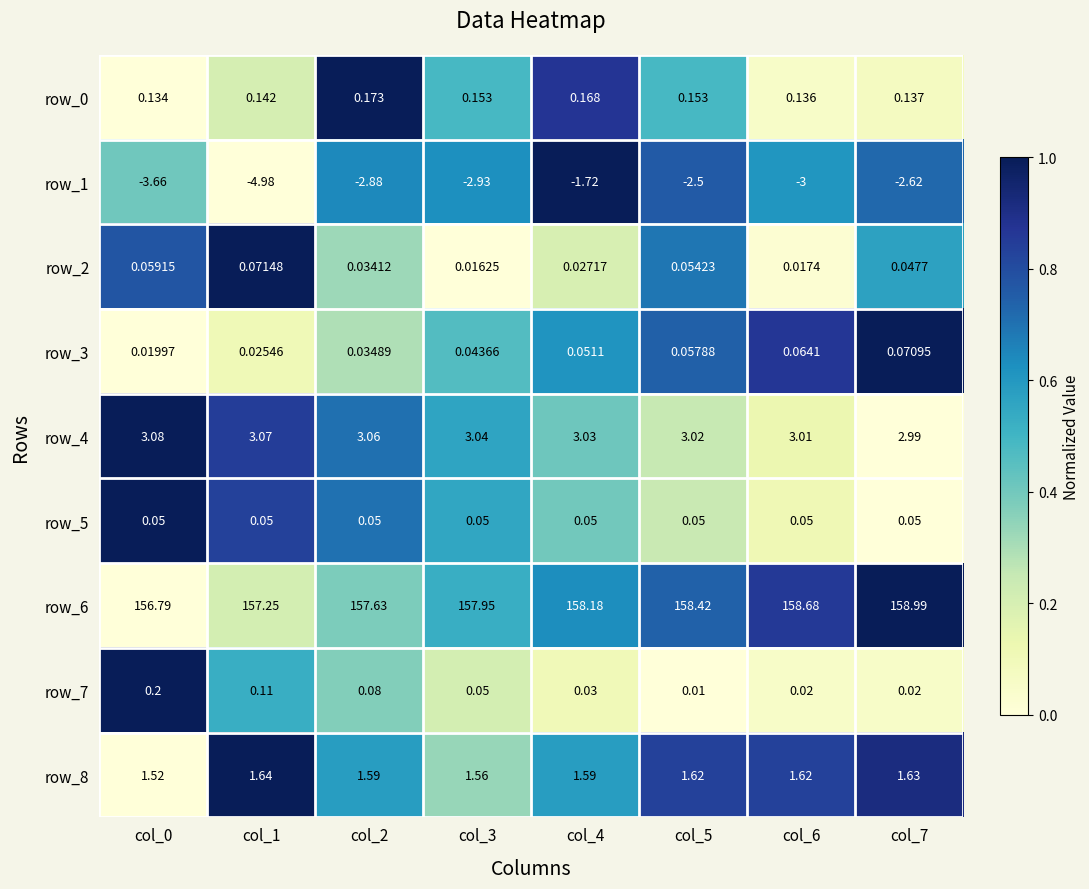

Count the number of data series in this chart.

9